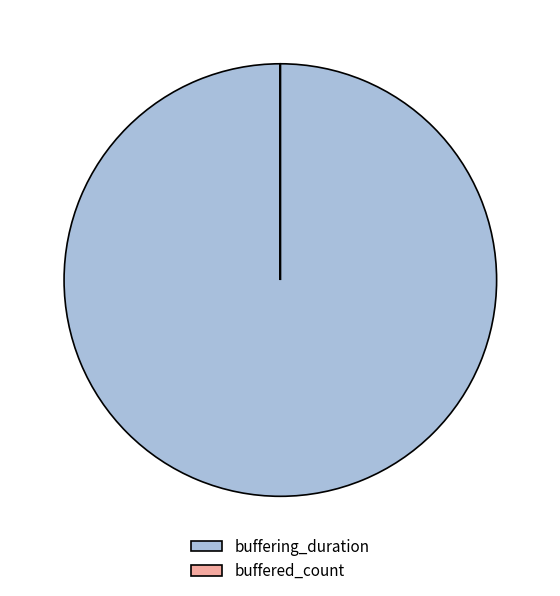

Is it true that buffering_duration is 100% of the pie?

True